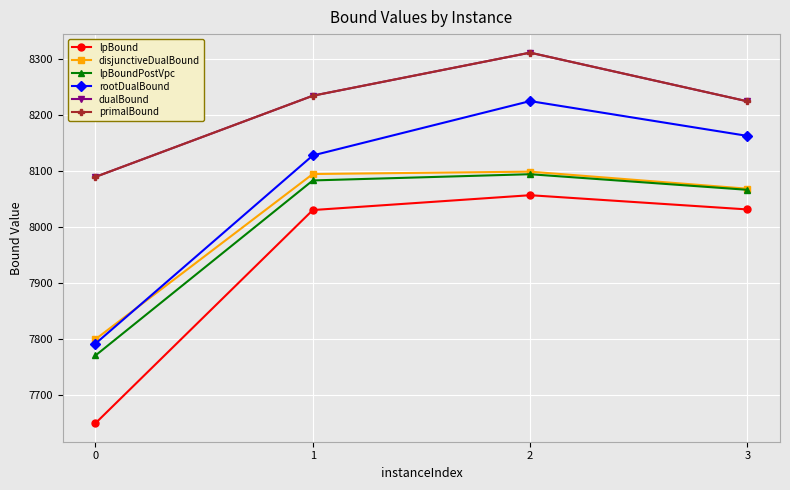

Does the chart have visible grid lines?

Yes